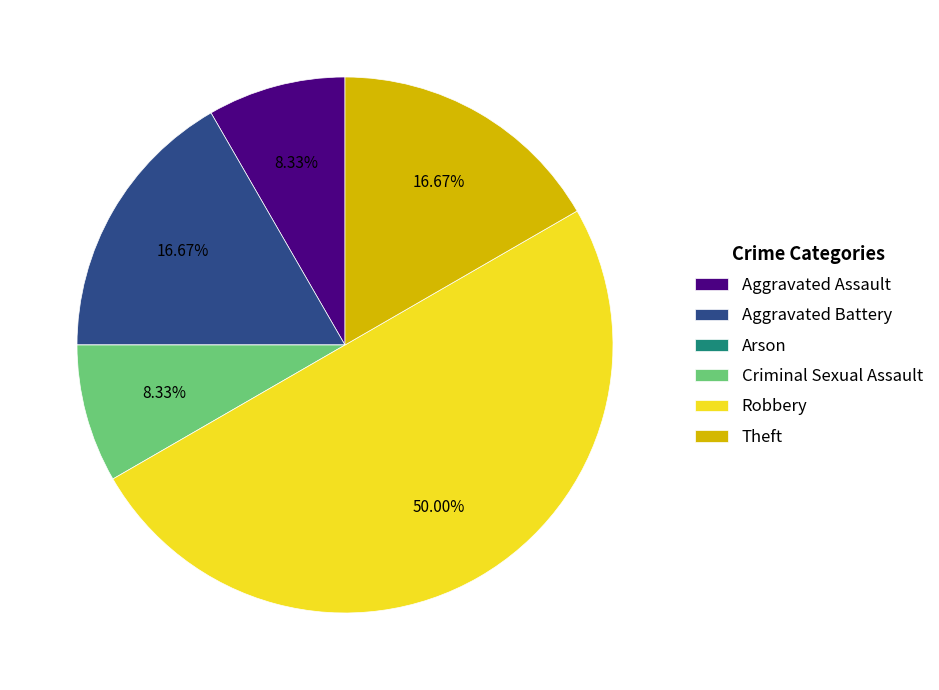

What percentage is NOT represented by Theft?

83.3%